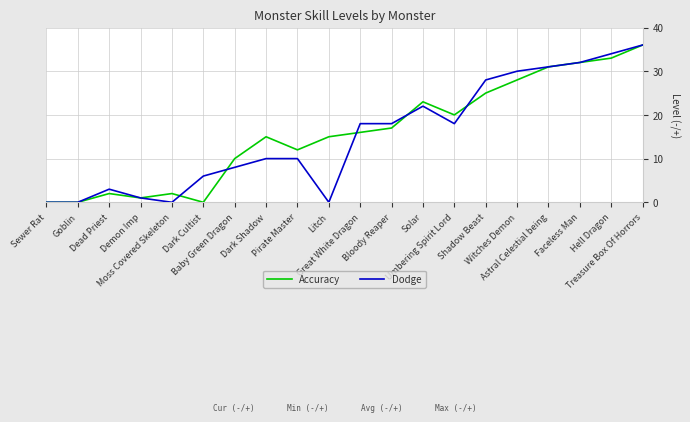

What is the maximum value for Accuracy?

36